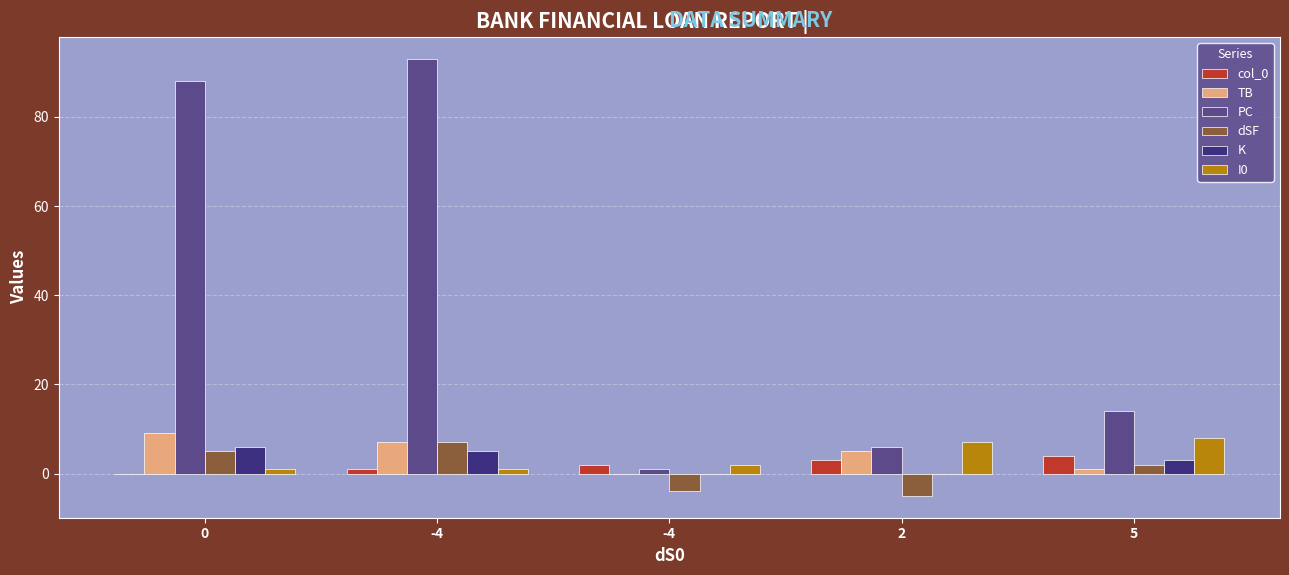

What is the difference between the PC values at 0 and 2?

82